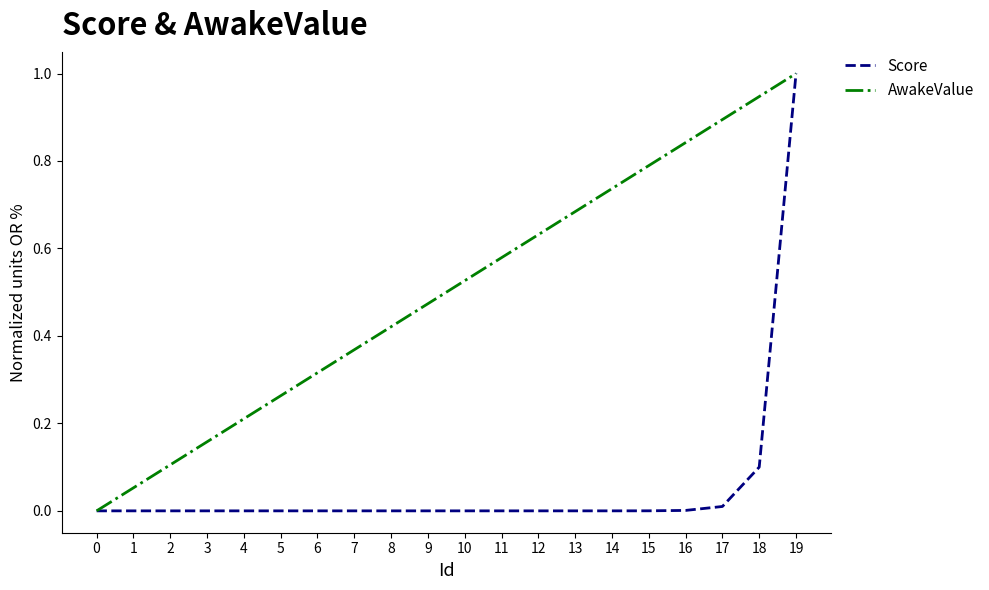

The value of AwakeValue at 17 is 0.6. True or false?

False